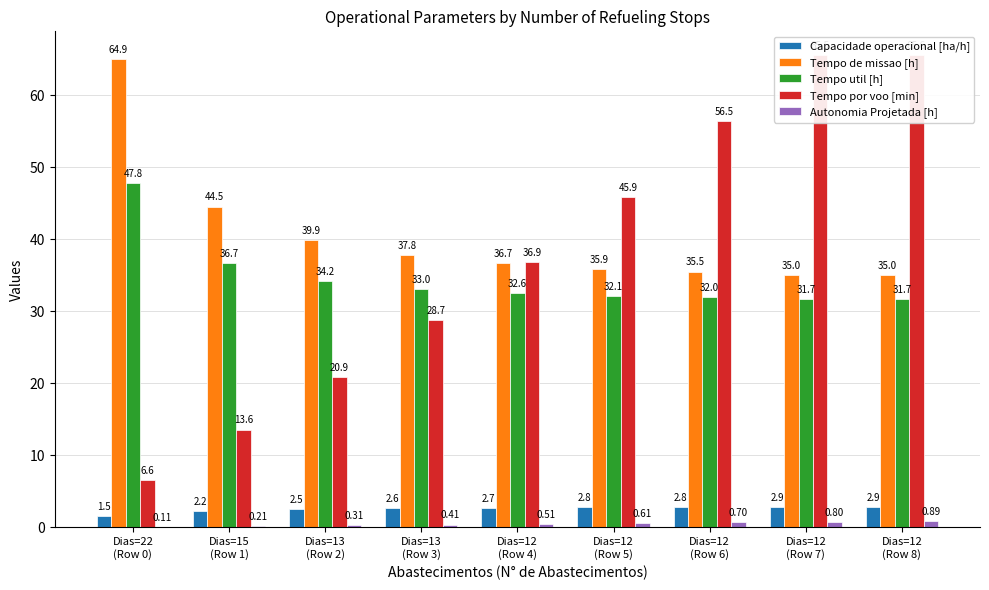

What is the minimum value shown in the chart?

0.1